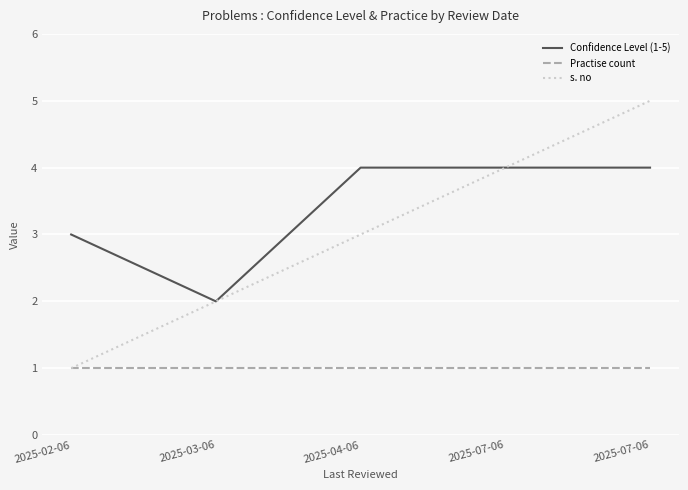

Does the chart display data point markers on the line(s)?

No